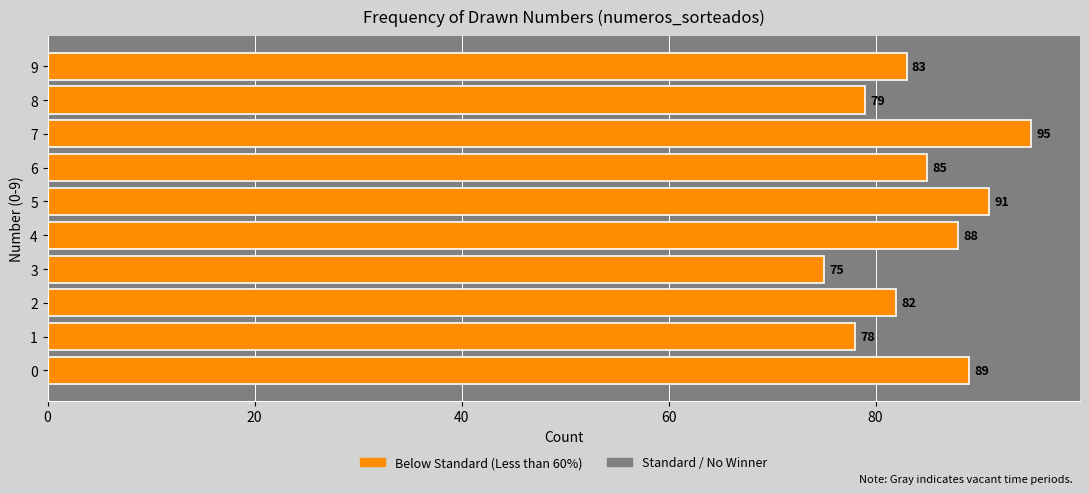

How many values are below 85?

5